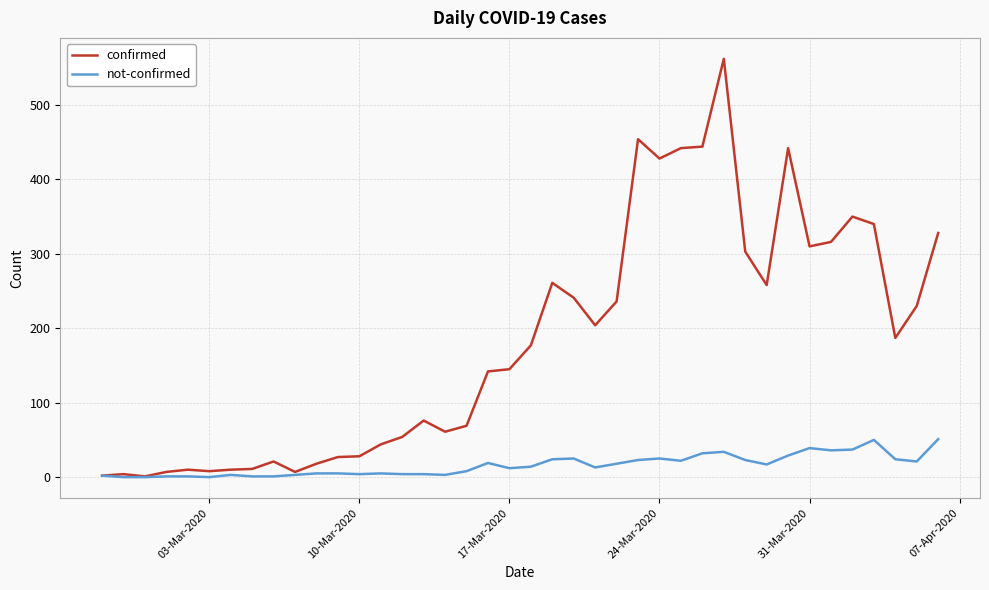

Which series has the largest range (max minus min)?

confirmed